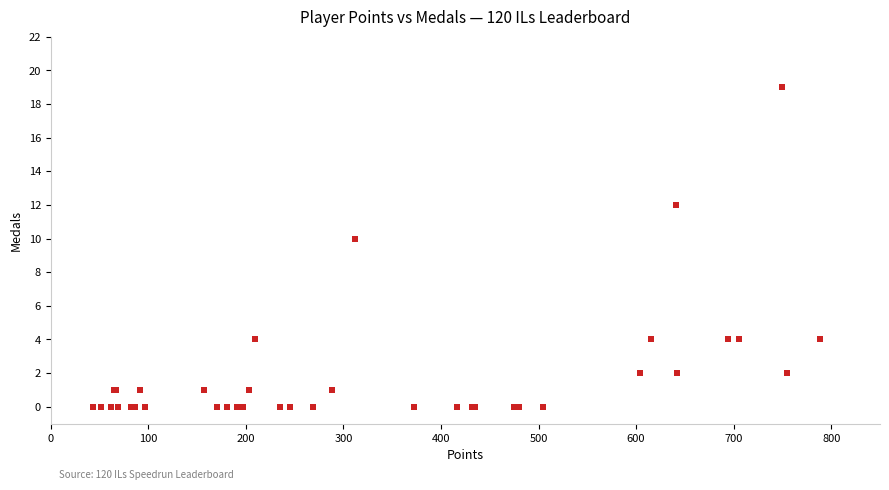

What Y value in the scatter plot is closest to 9?

10